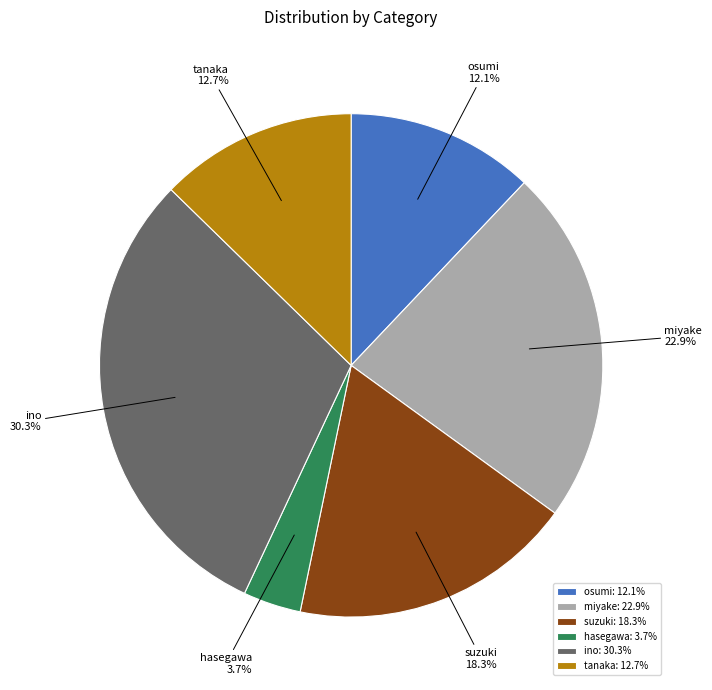

To the nearest percent, what is the combined percentage of hasegawa and osumi?

16%